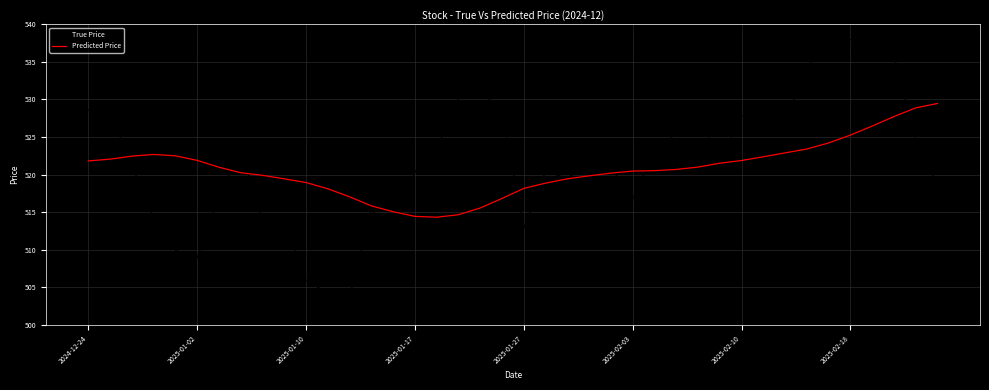

After their last crossing, which series has the higher values: Predicted Price or True Price?

Predicted Price